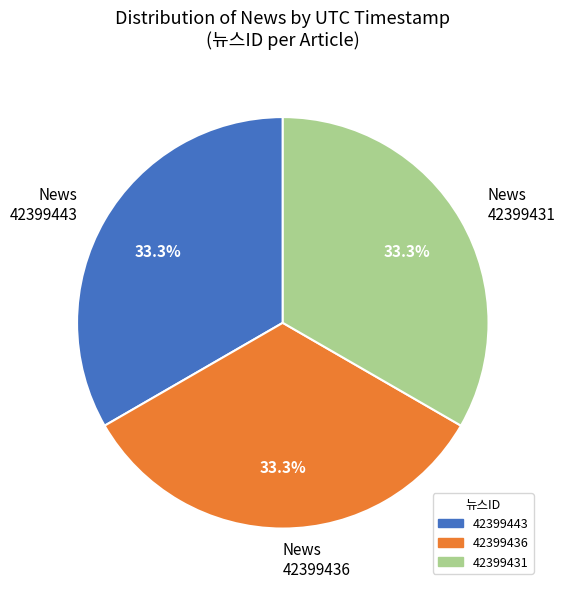

What is the total percentage of News 42399436 and News 42399431?

66.7%